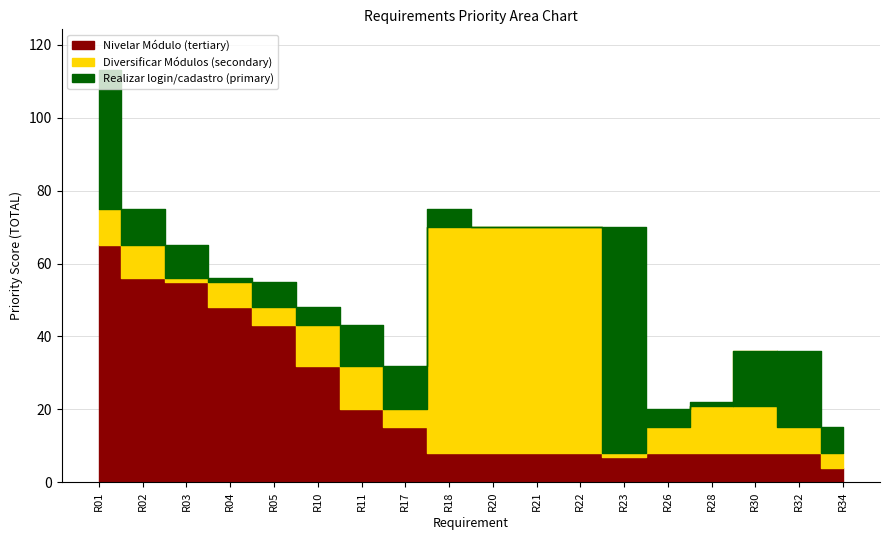

How many positive values does the Nivelar Módulo series have?

18